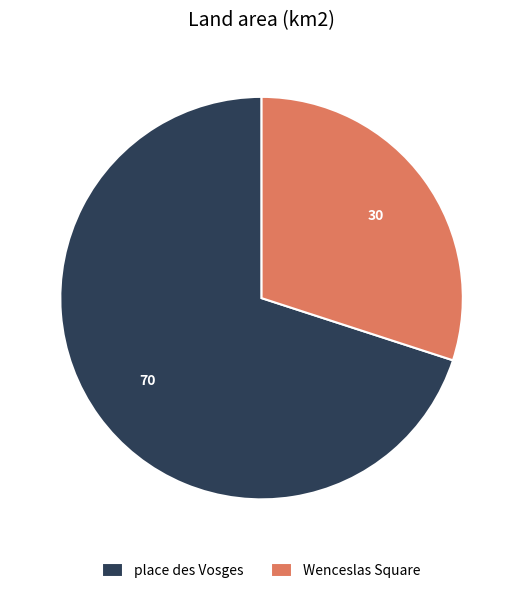

True or false: place des Vosges accounts for 70% of the total.

True